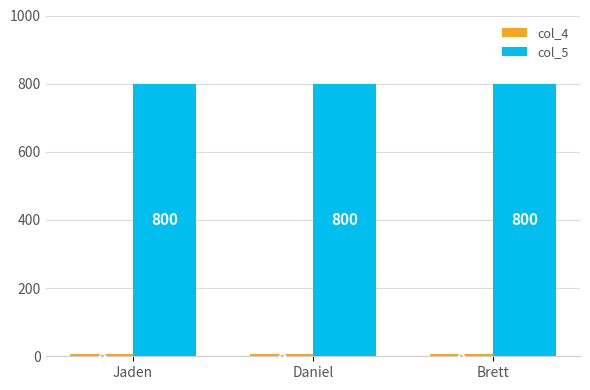

What is the smallest value displayed?

8